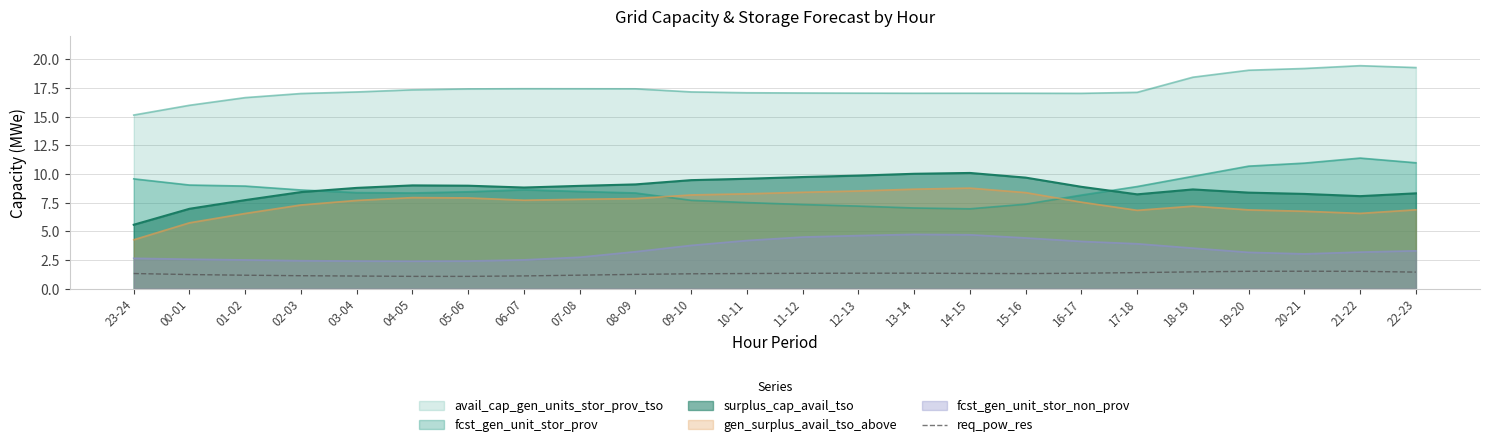

What is the change in value from 12-13 to 20-21?

+0.2